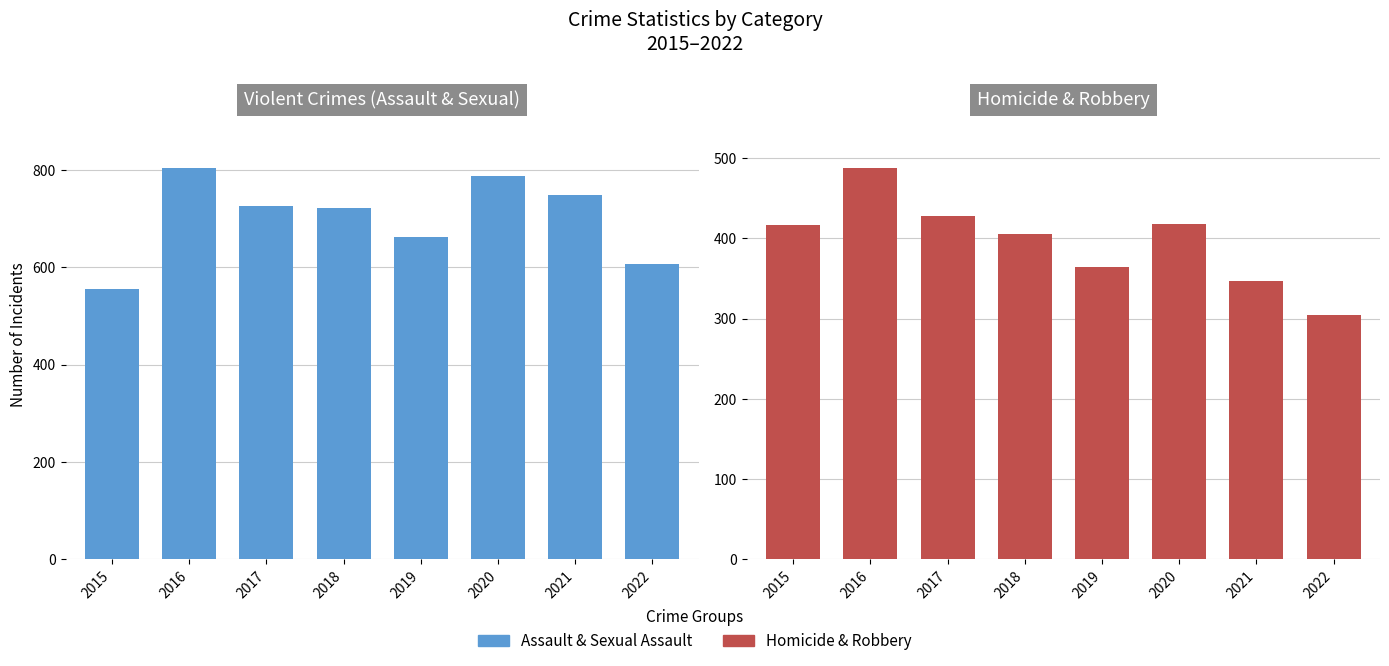

What is the difference between the maximum and minimum values in the Homicide & Robbery series?

184